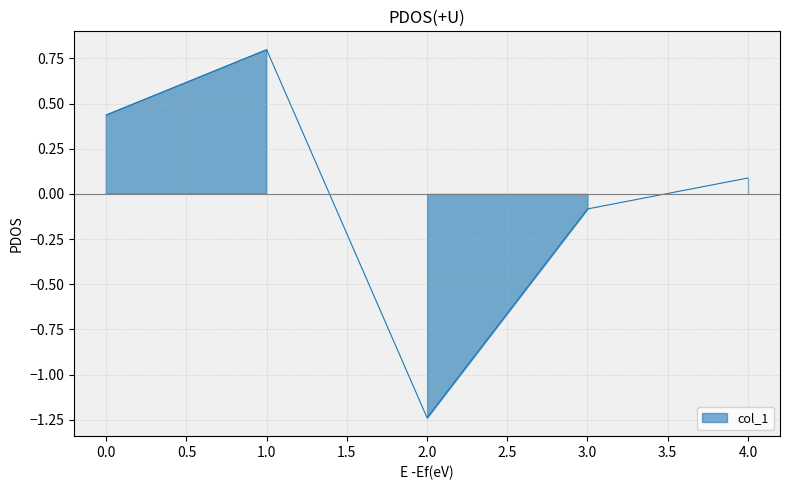

How many negative values are there?

2